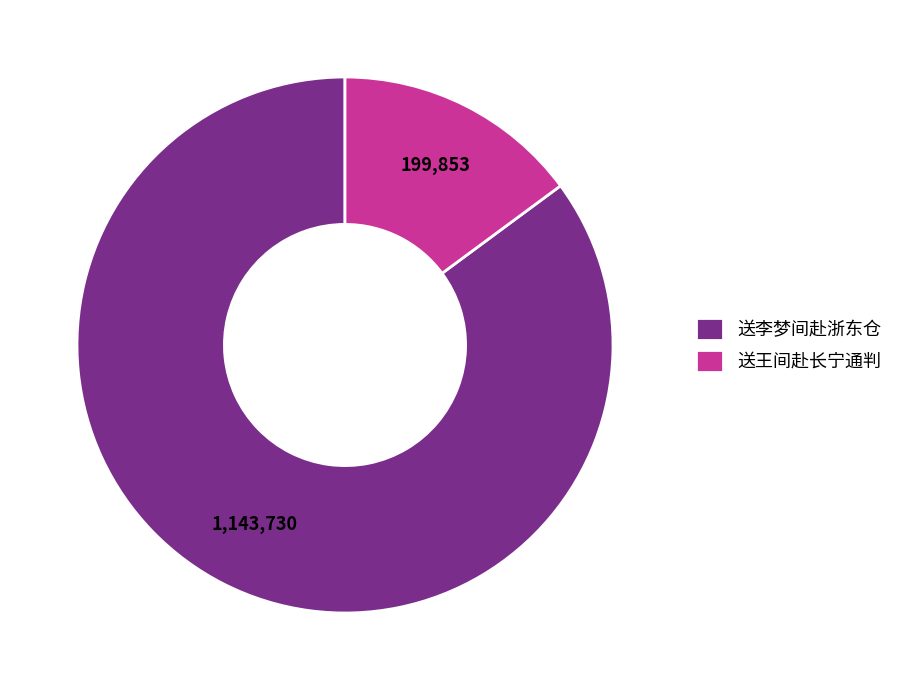

Combined, do 送王间赴长宁通判 and 送李梦间赴浙东仓 account for over 50%?

Yes